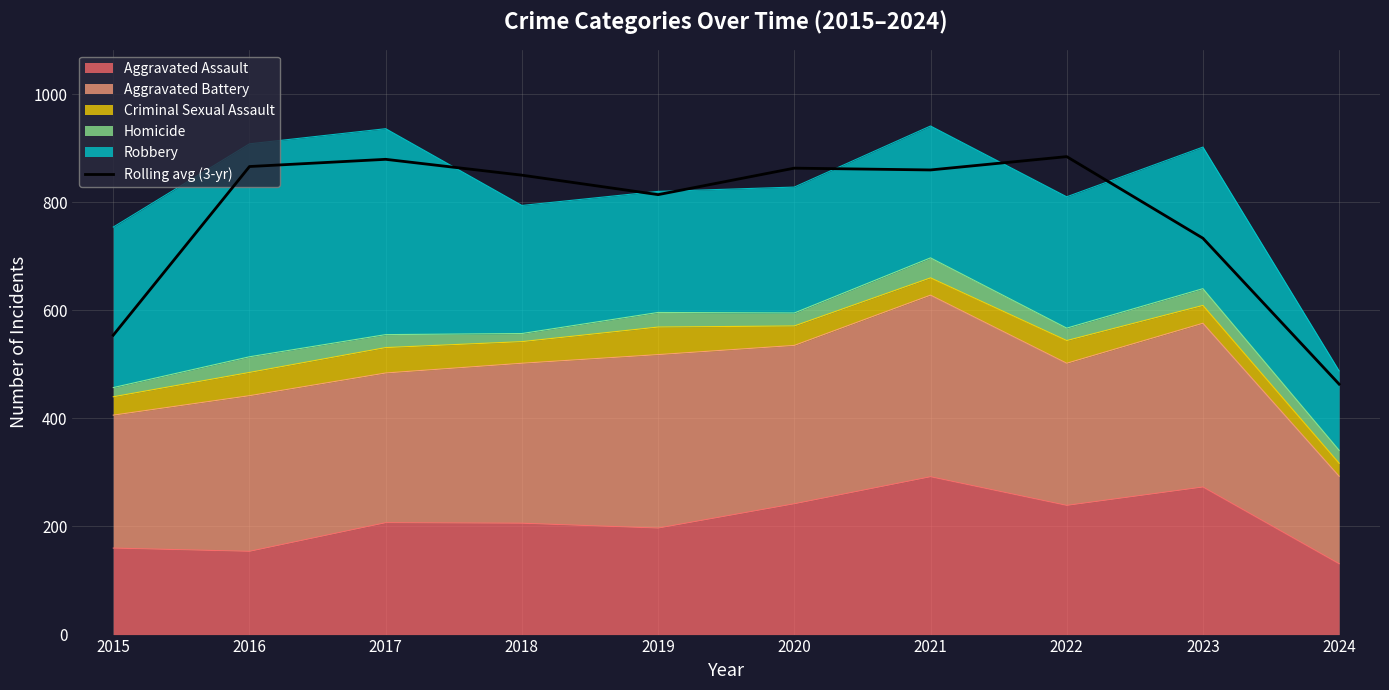

What is the difference between the values at 2015 and 2016?

312.0